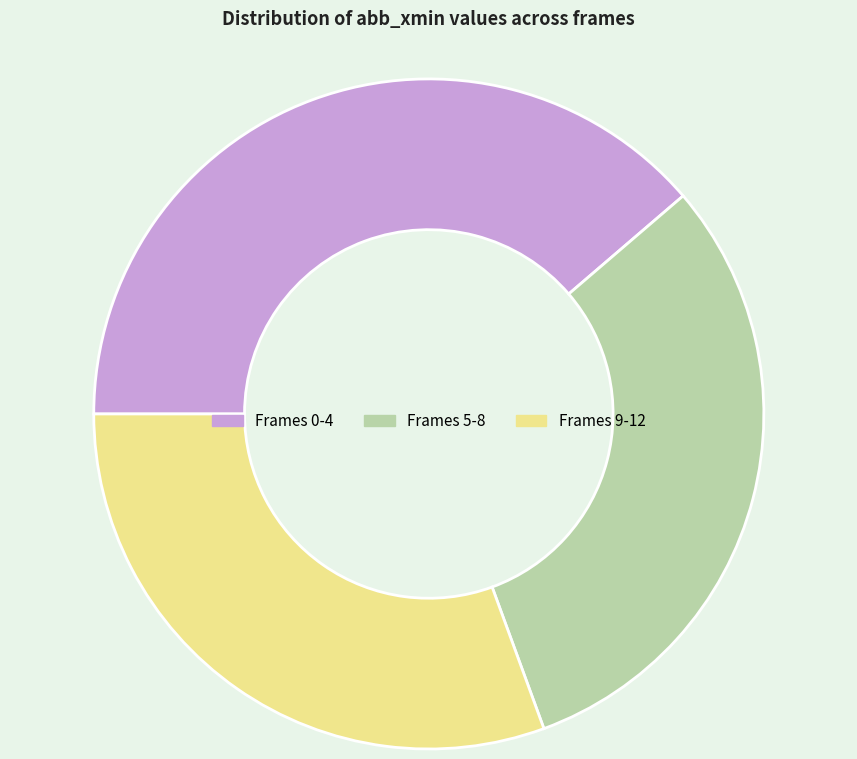

What is the largest slice in the pie chart?

Frames 0-4